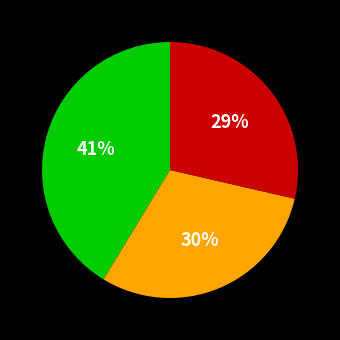

To the nearest percent, what is the average slice percentage?

33%